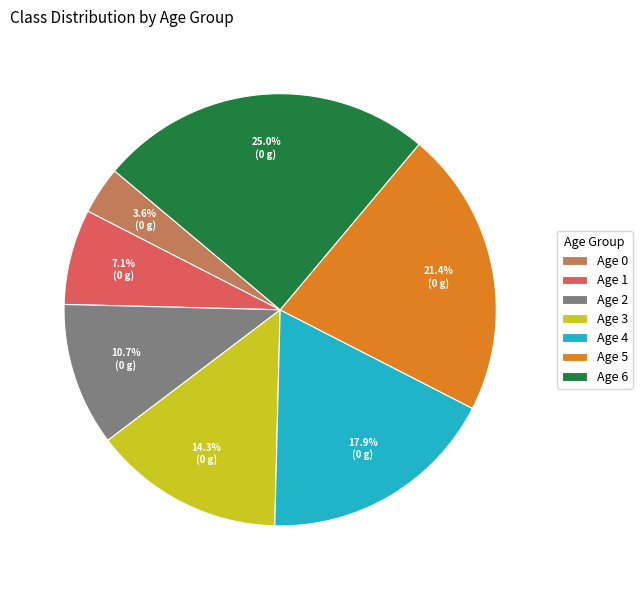

Is the sum of Age 3 and Age 4 greater than half?

No